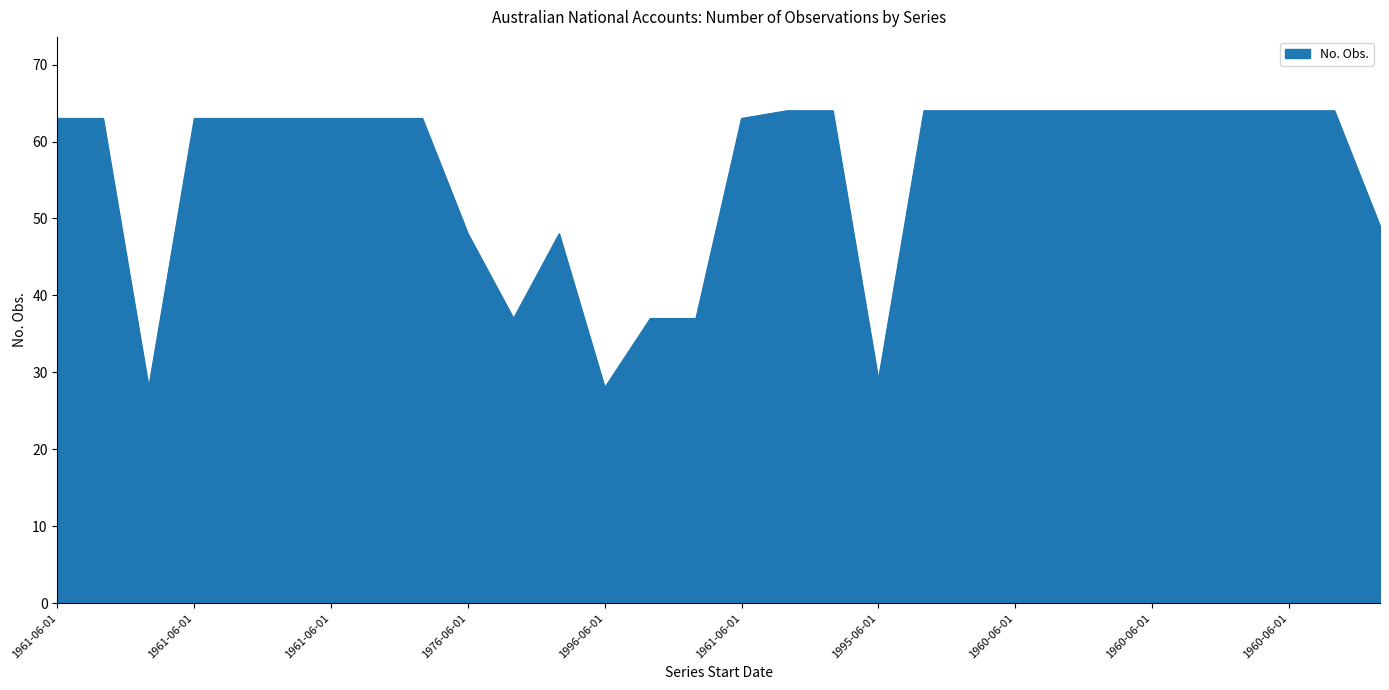

What is the sum of all values?

1676